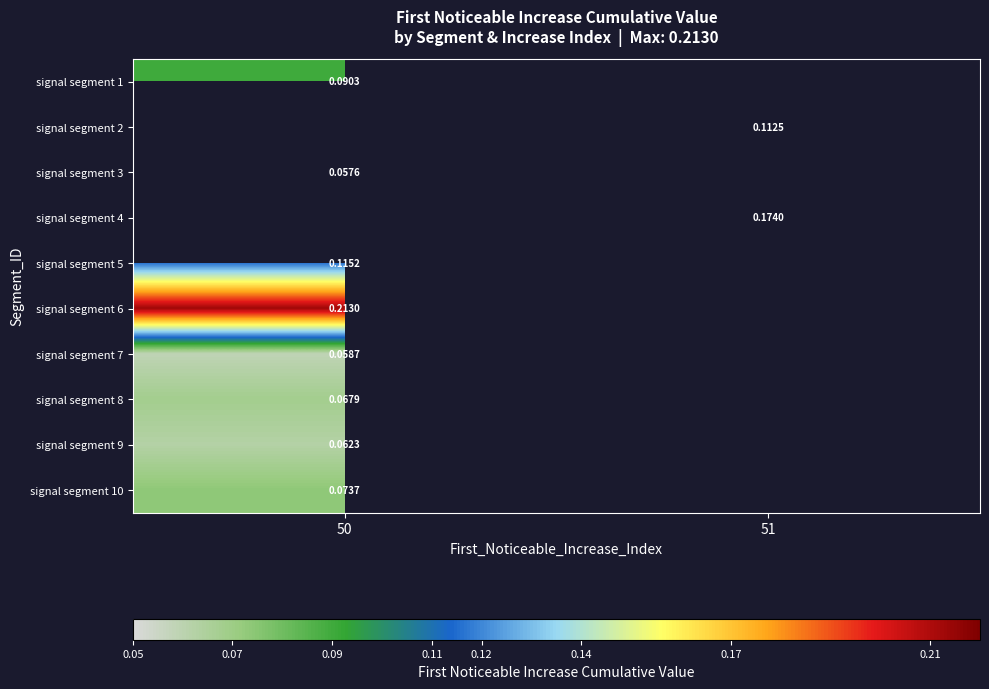

Count the number of categories in the chart.

2